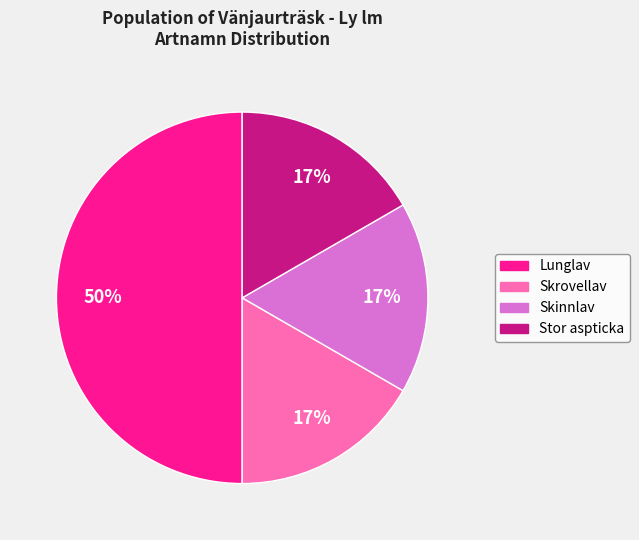

To the nearest percent, what is the average slice percentage?

25%